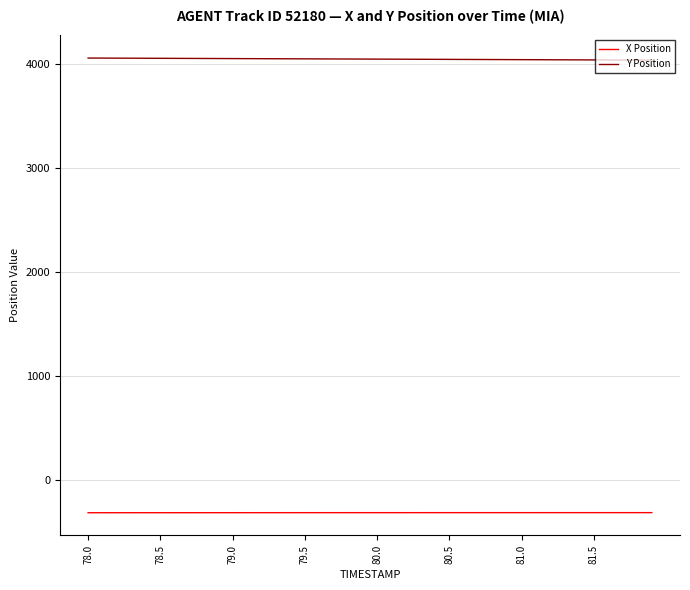

List the series in order of their peak value, lowest first.

X Position, Y Position